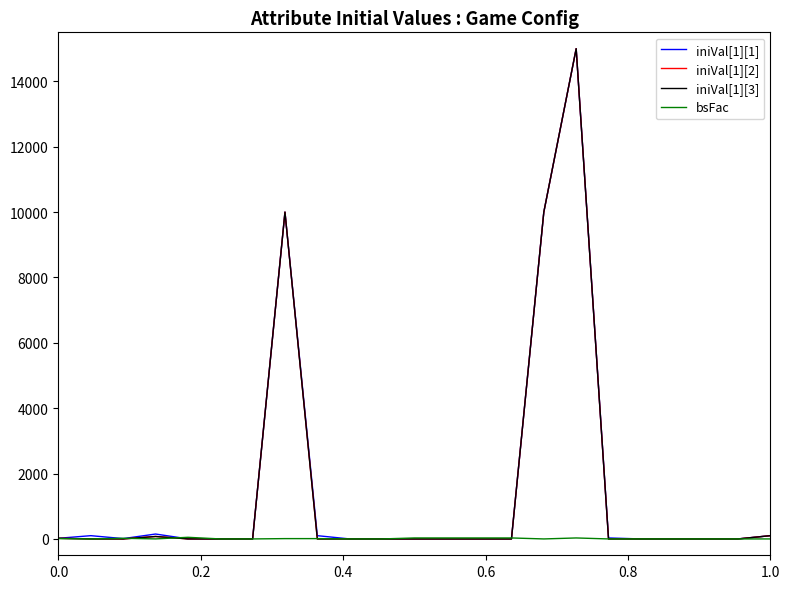

Does the chart have visible grid lines?

No